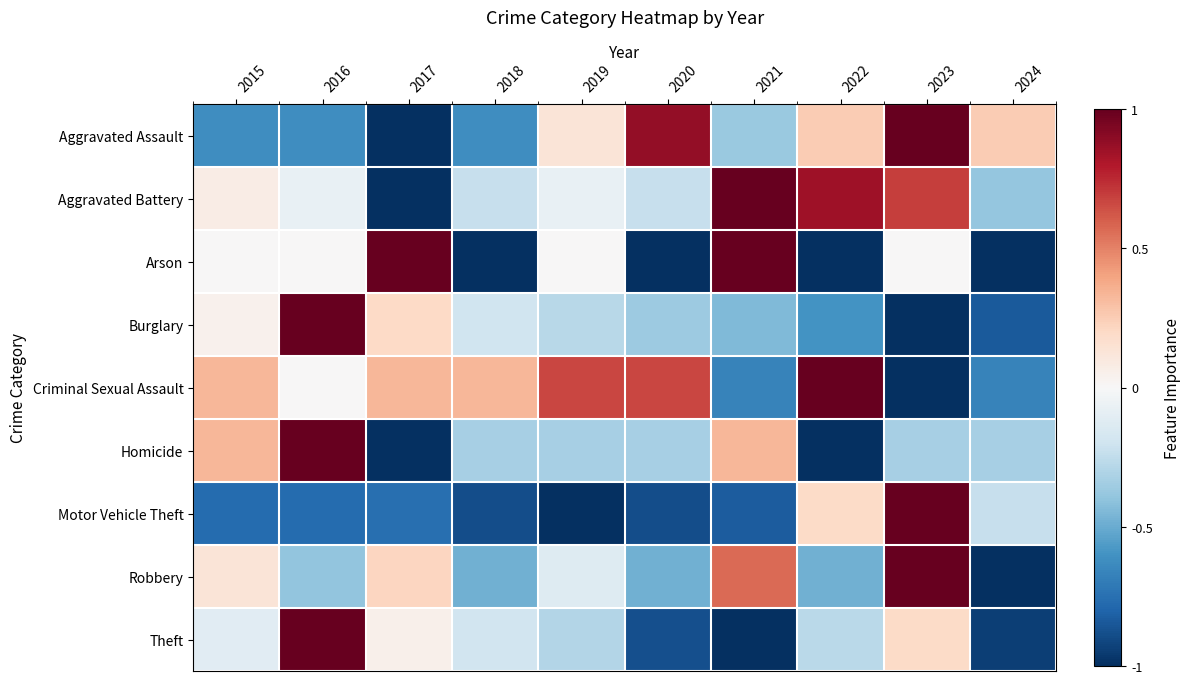

What is the maximum value shown in the chart?

1.0